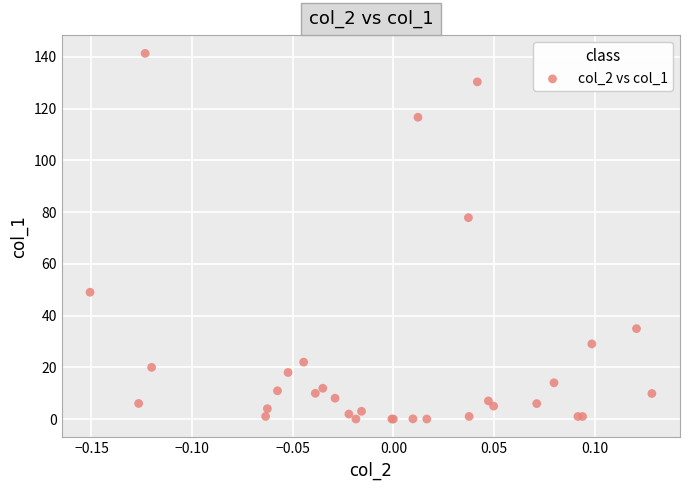

What Y value in the scatter plot is closest to 70?

77.9